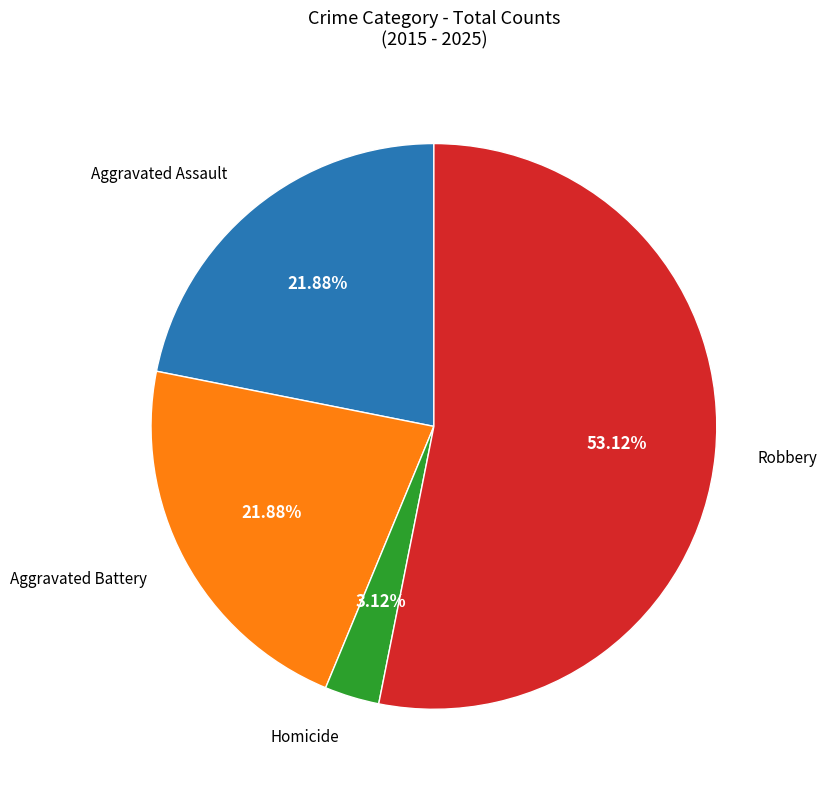

Is there a majority slice in this chart?

Yes